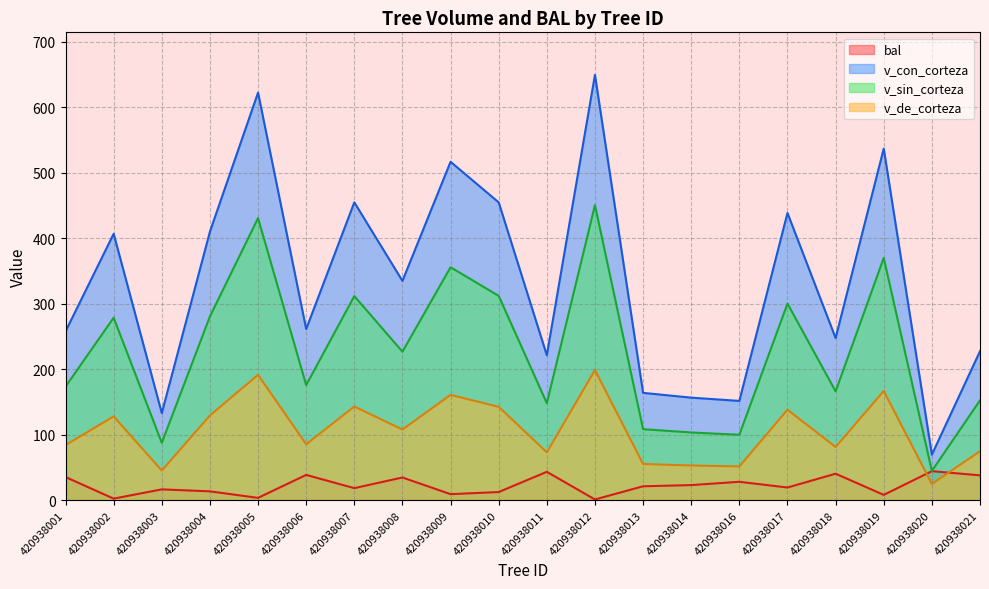

Where does the bal series first go above 21?

420938001